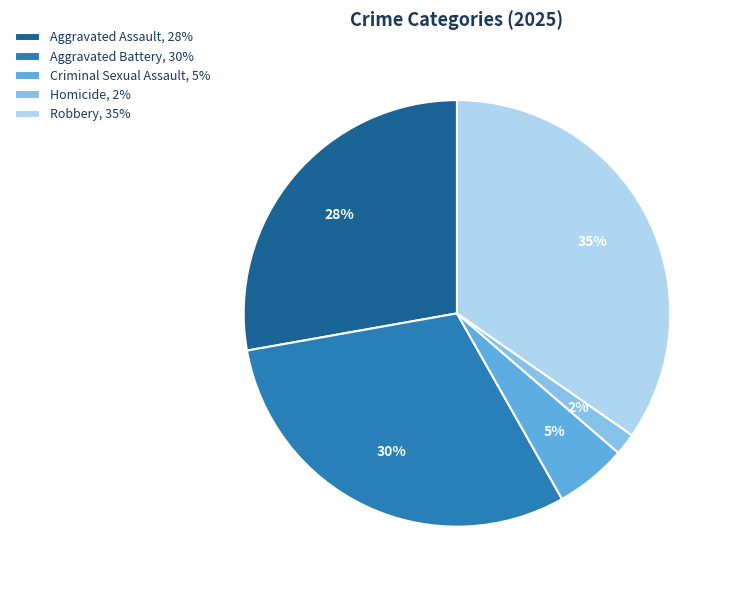

Is there any slice that represents more than half of the pie?

No